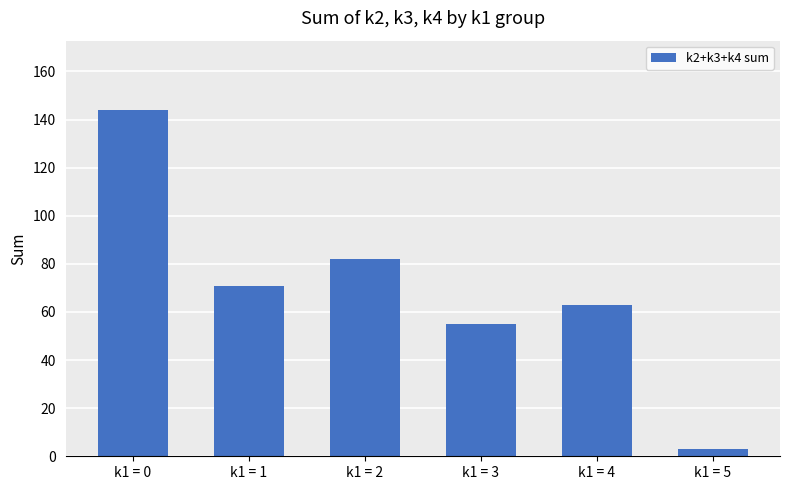

What is the approximate value at k1 = 5?

3